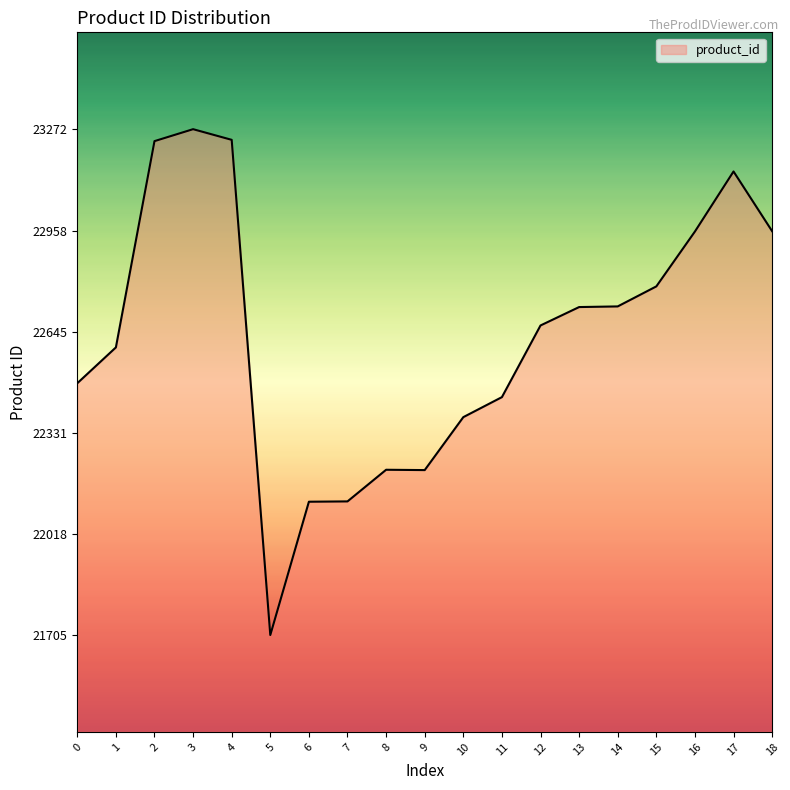

The value at 11 is 7786. True or false?

False